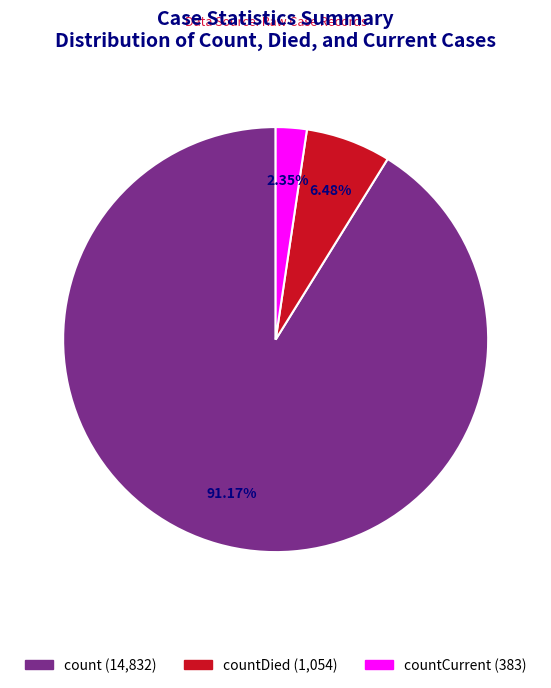

Does any single category account for the majority?

Yes